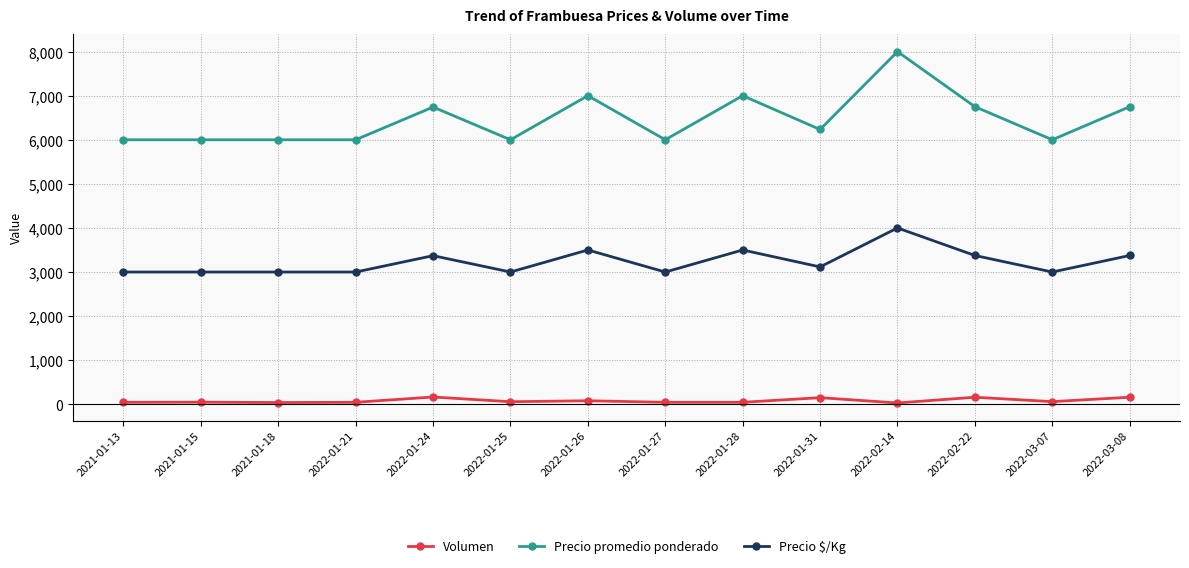

True or false: Precio $/Kg and Volumen cross at least once.

False